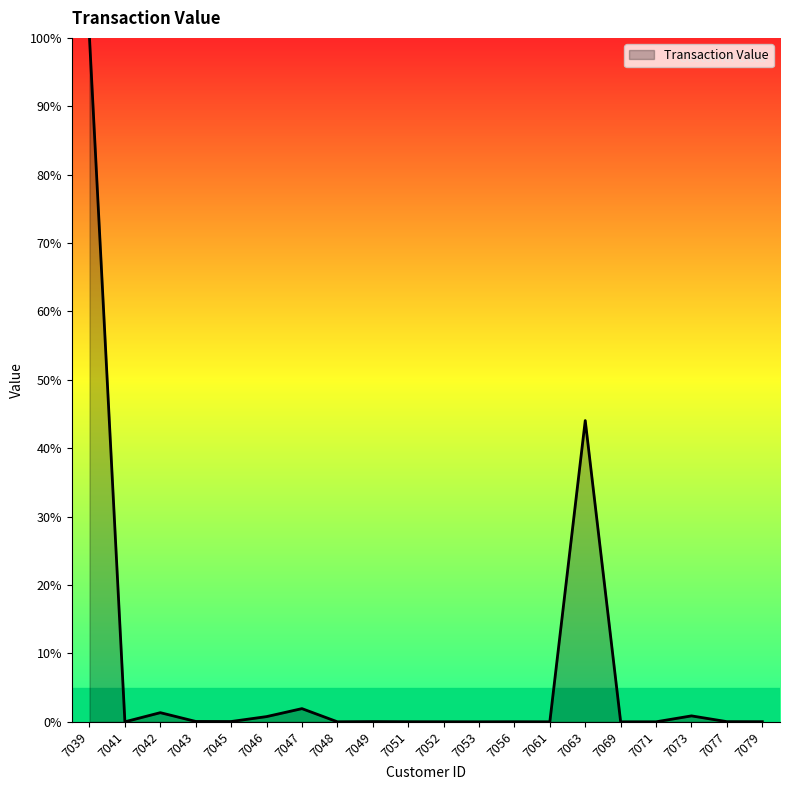

The chart shows a value of 0.0 at 7077. True or false?

True